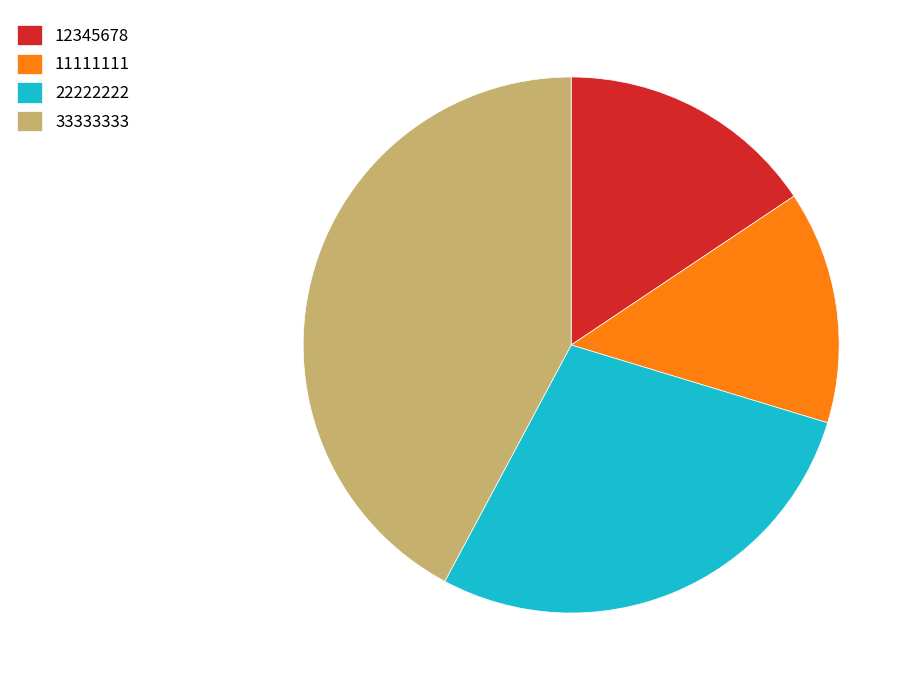

Is there any slice that represents more than half of the pie?

No